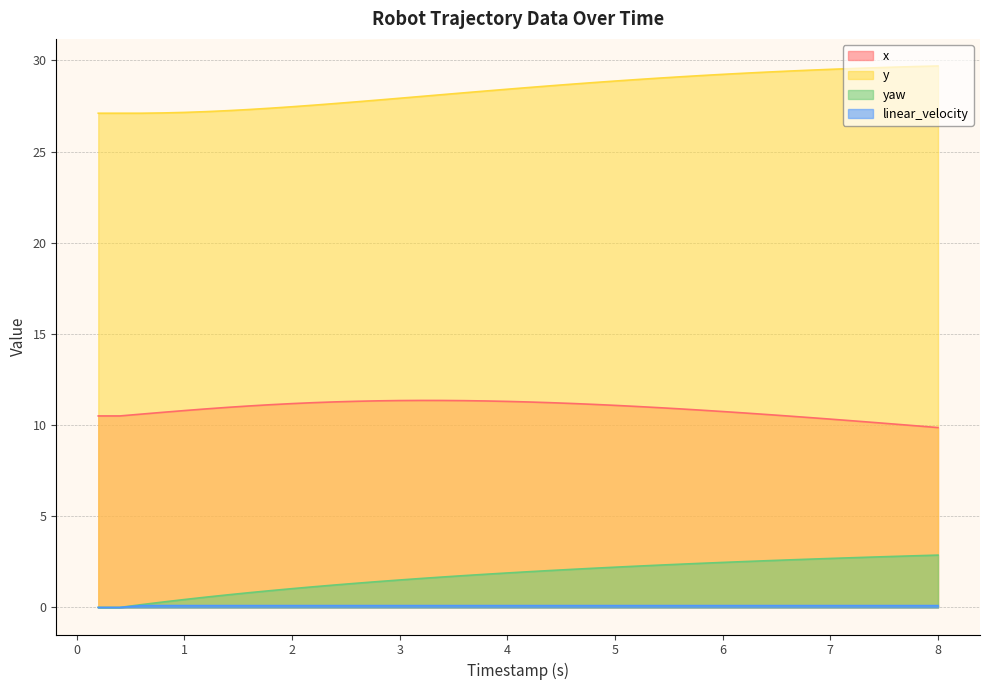

How many values in the y series are below 28?

15